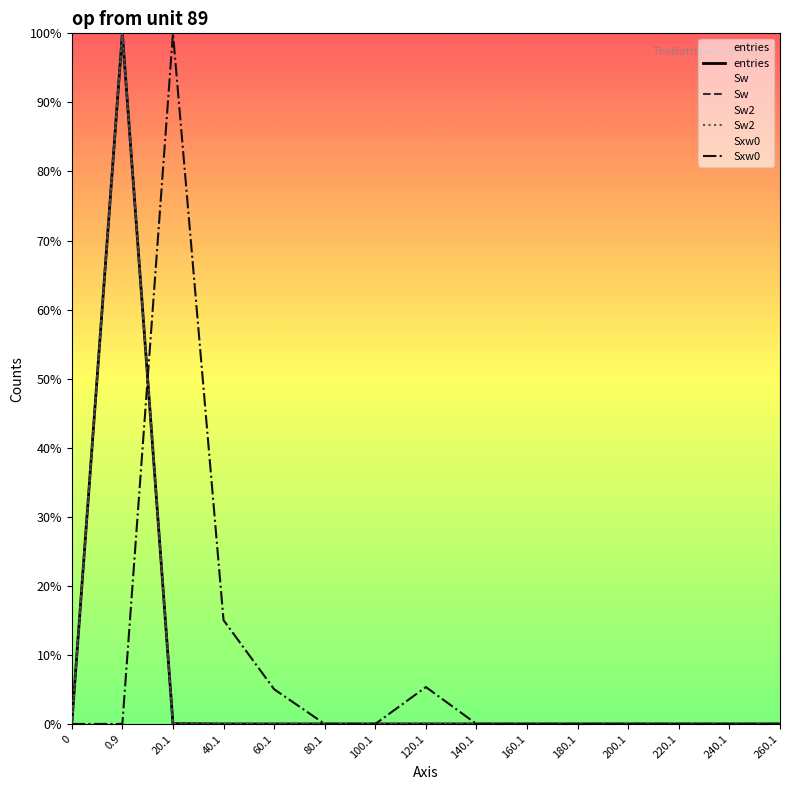

Between 0 and 40.1, which series saw the biggest shift?

Sxw0